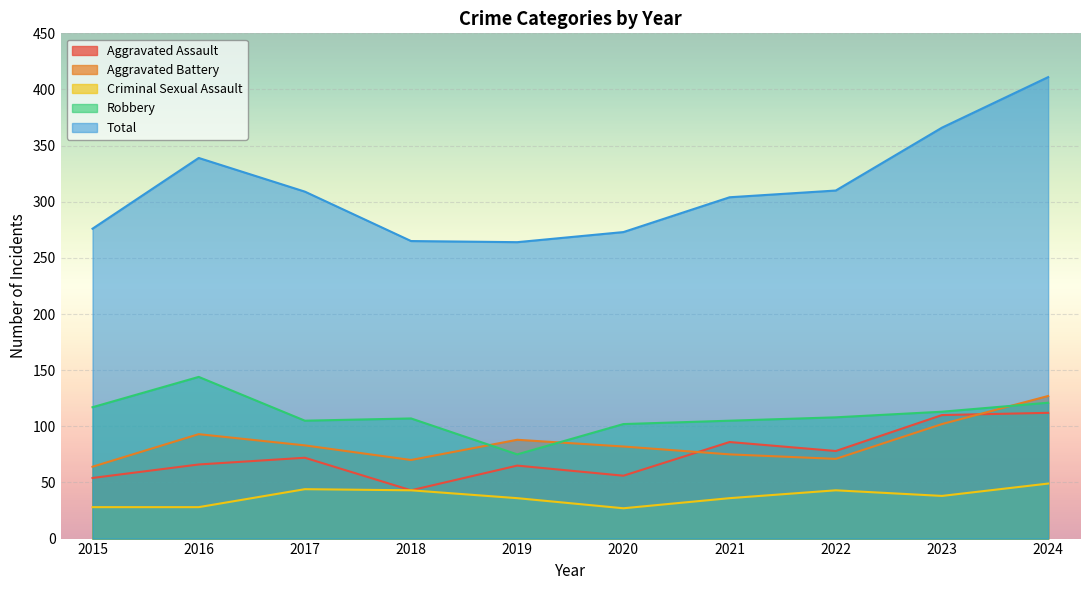

Is it true that Criminal Sexual Assault equals 38 at 2023?

True